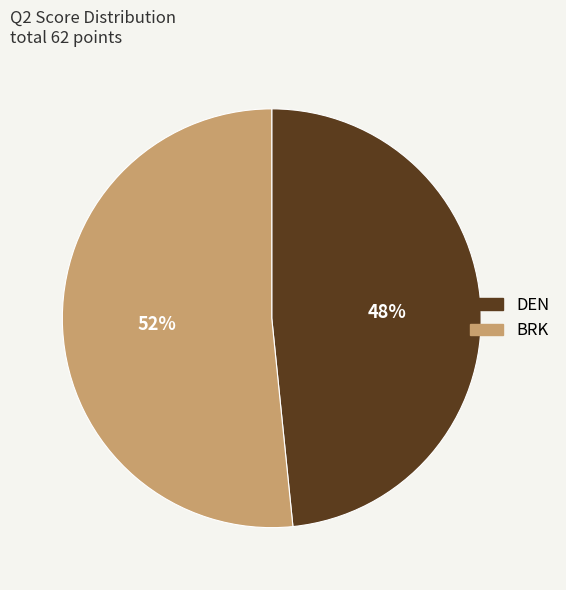

To the nearest percent, what is the combined percentage of DEN and BRK?

100%